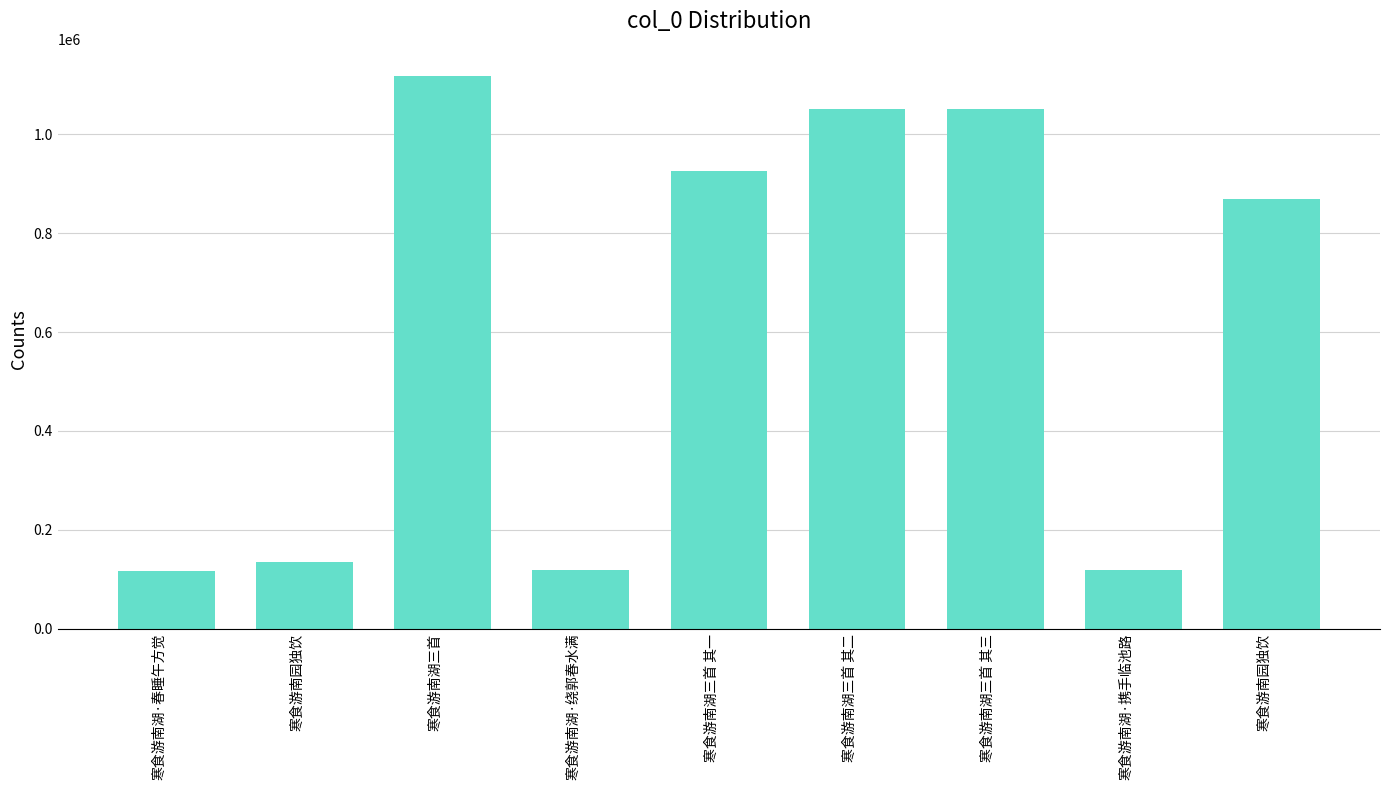

Count the number of categories in the chart.

9